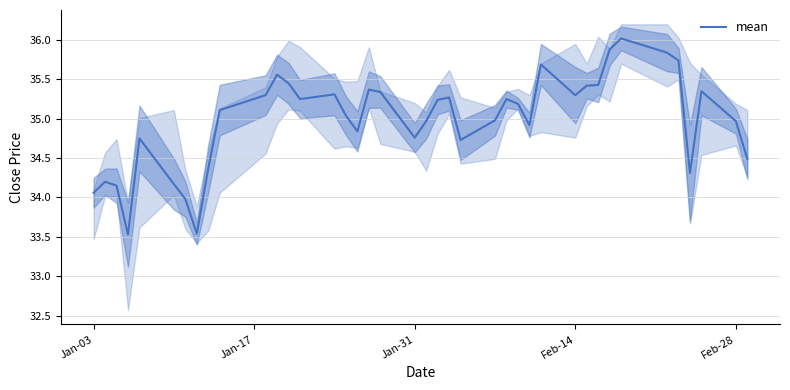

Is it true that mean equals 48.8 at Jan-03?

False